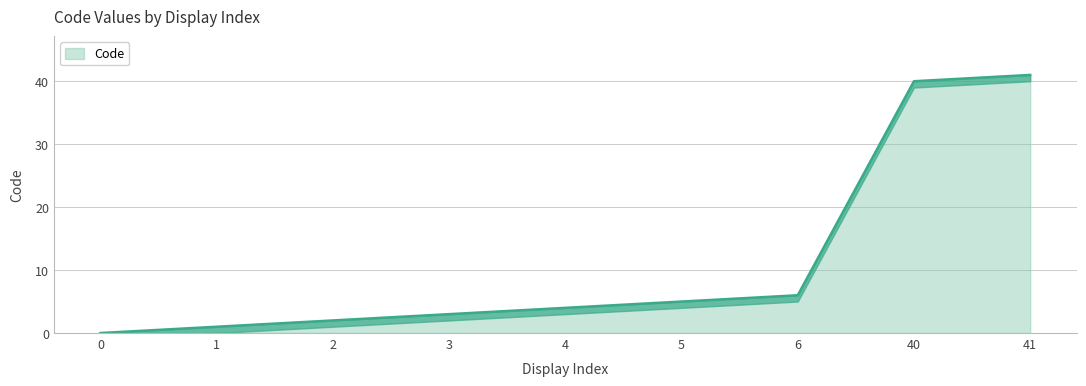

Reading left to right, transcribe all the data shown in this chart.

0	1	2	3	4	5	6	40	41